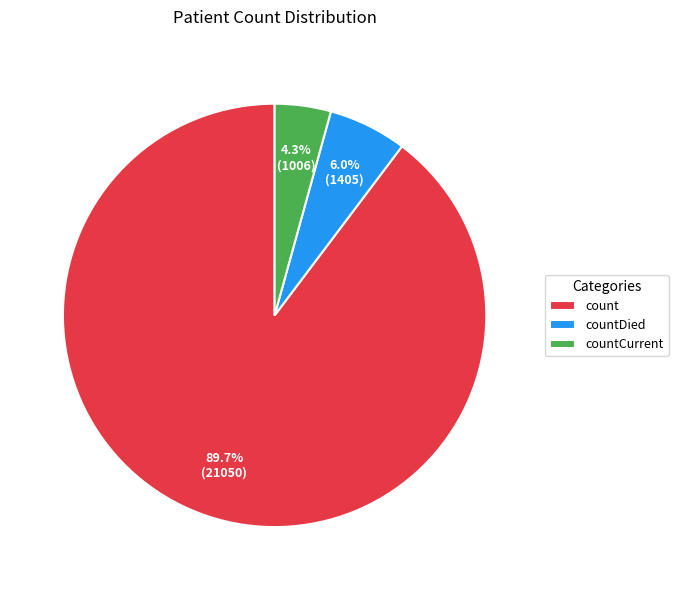

Is there a majority slice in this chart?

Yes